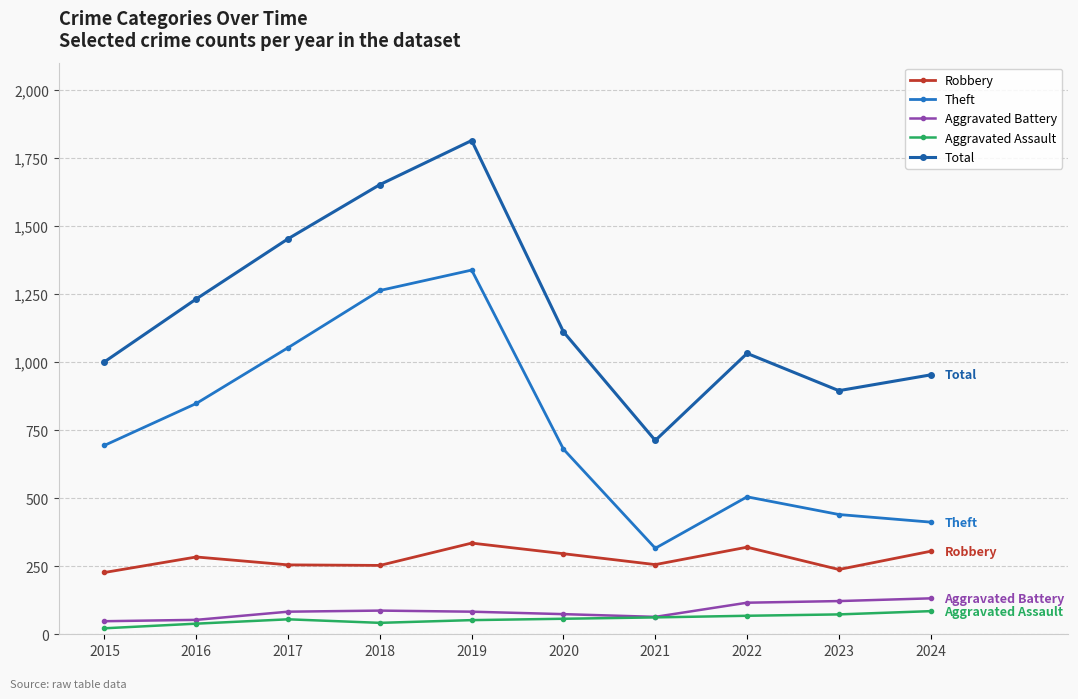

At which label does Aggravated Battery first exceed 83?

2018